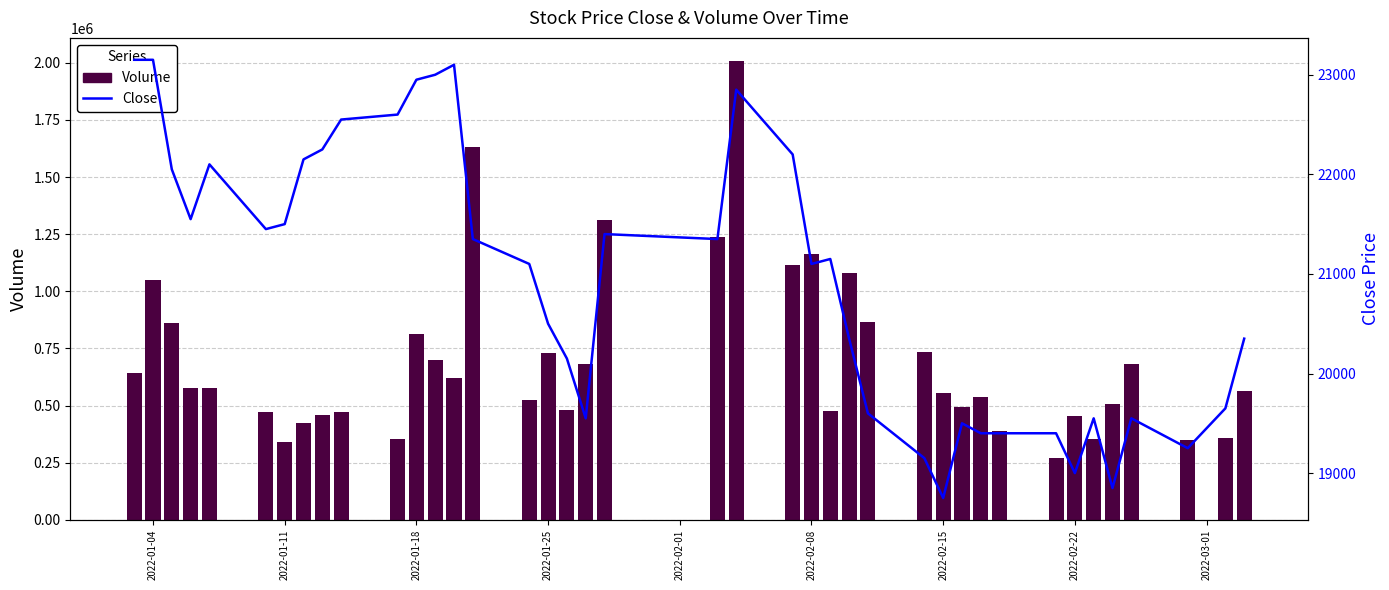

What is the sum of all Volume values?

27929156